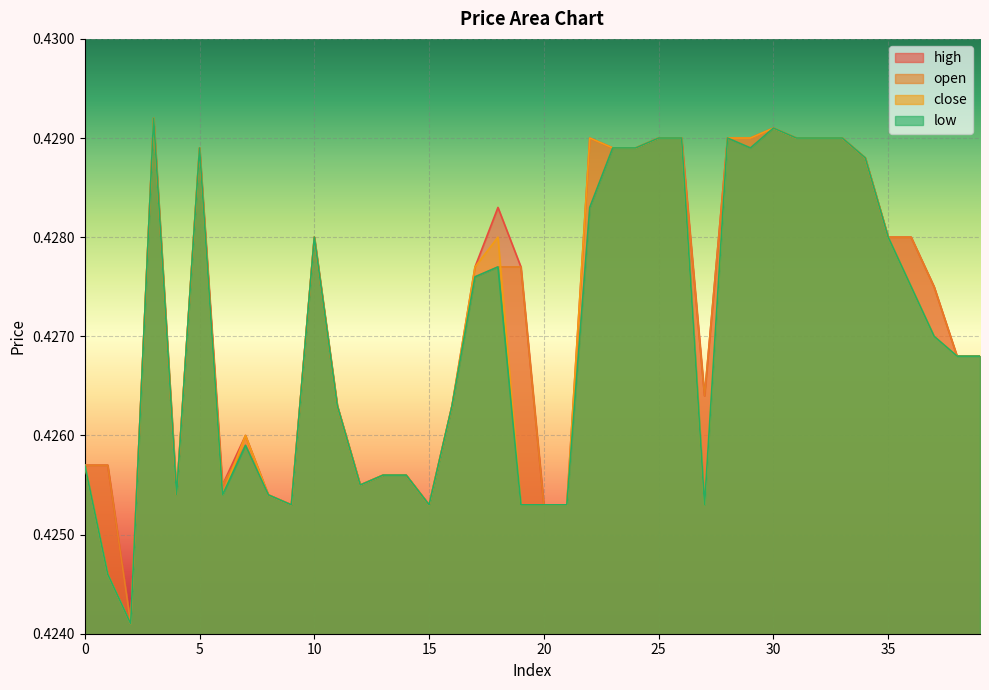

How many interior local valleys does the high series have?

7